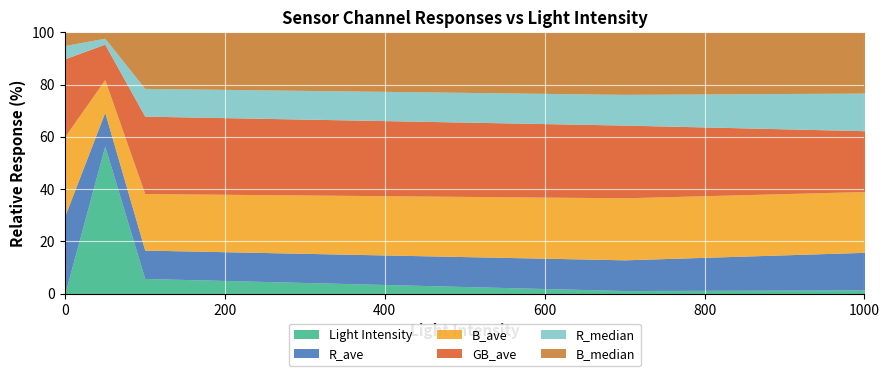

How many lines are shown in the chart?

6